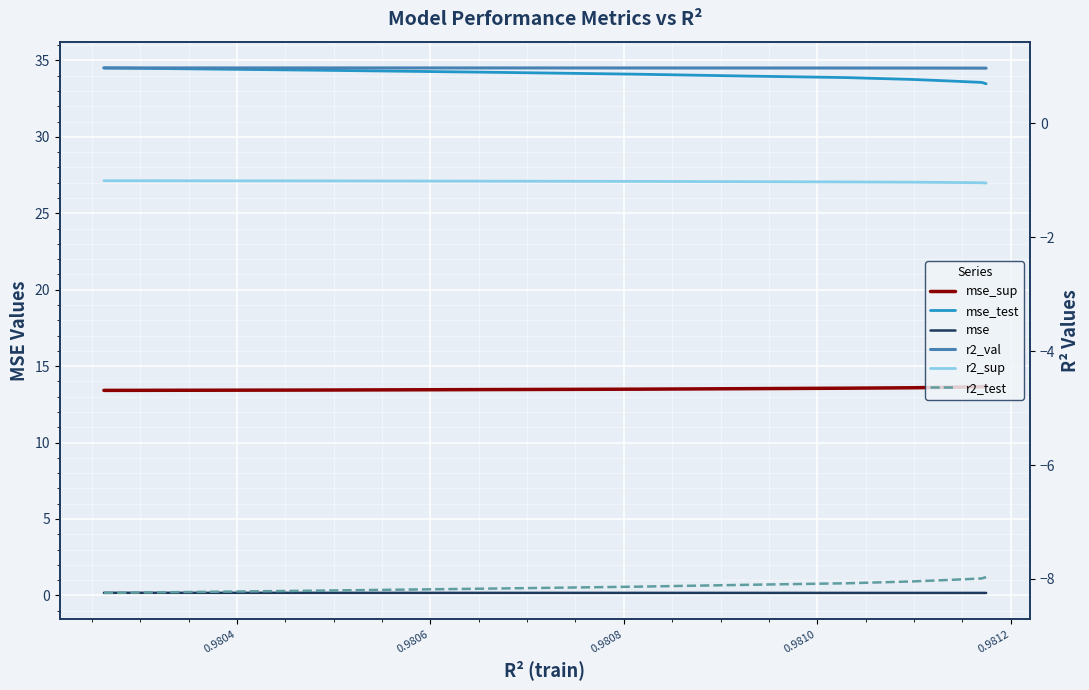

What value does the mse_test series have at 0.9810?

34.0